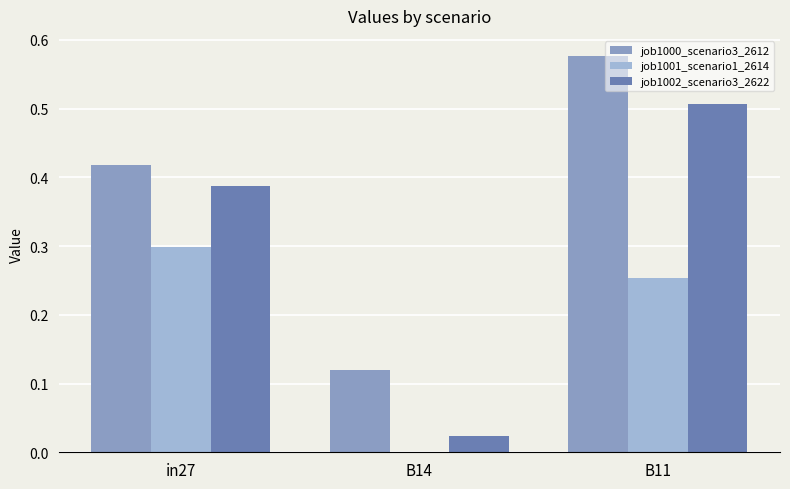

At which label does job1002_scenario3_2622 reach its peak?

B11